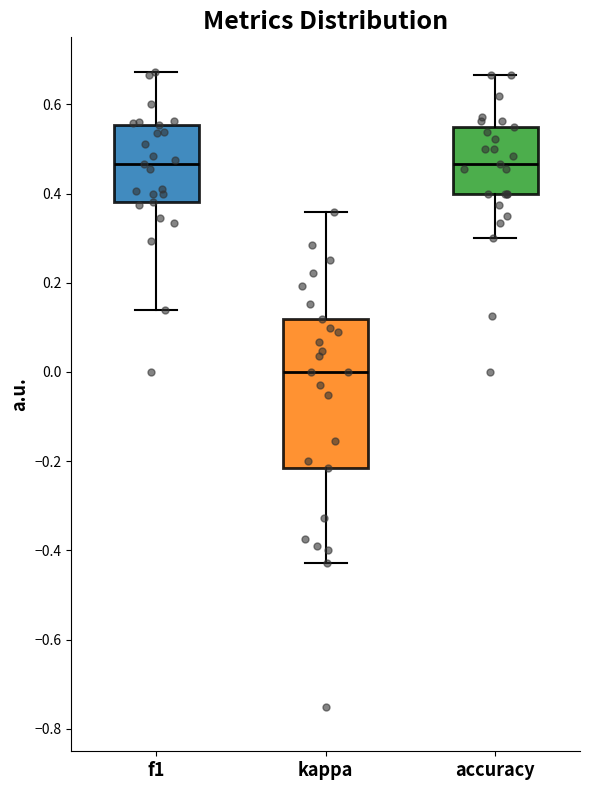

Reading left to right, read every box against the y-axis: the position of its median line, the range the box covers, and the ends of its whiskers. The values are not printed on the chart, so give them approximately, as read against the axis.

f1: median 0.46, box 0.38 to 0.56, whiskers 0.14 to 0.68
kappa: median 0.00, box -0.22 to 0.12, whiskers -0.42 to 0.36
accuracy: median 0.46, box 0.40 to 0.56, whiskers 0.30 to 0.66